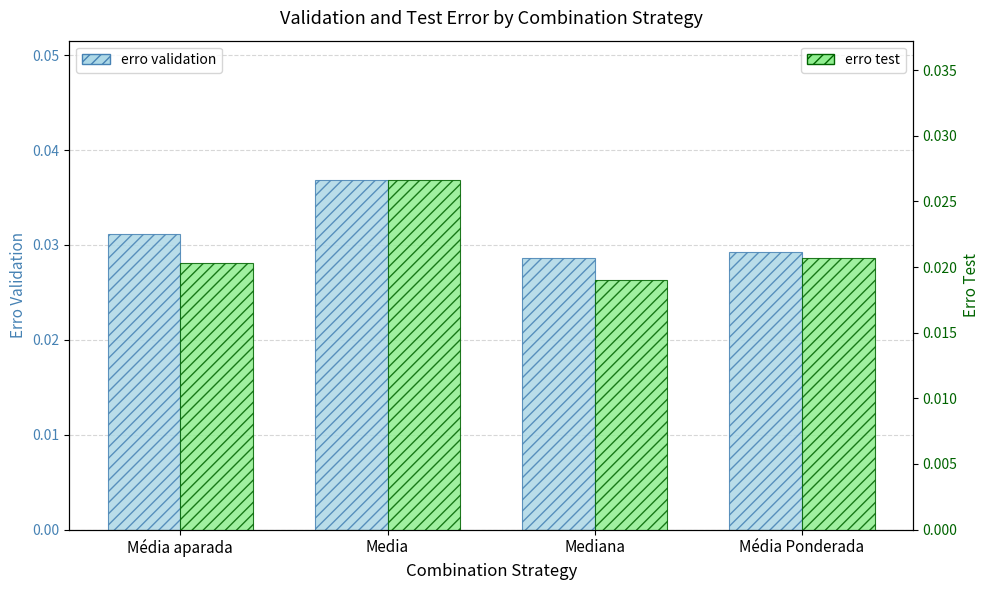

Rank the series by their average value, from highest to lowest.

erro validation, erro test